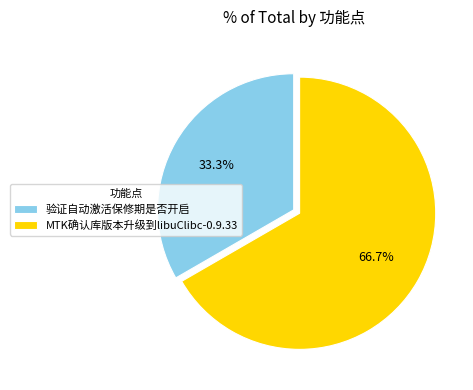

The 验证自动激活保修期是否开启 slice represents 33% of the pie. True or false?

True